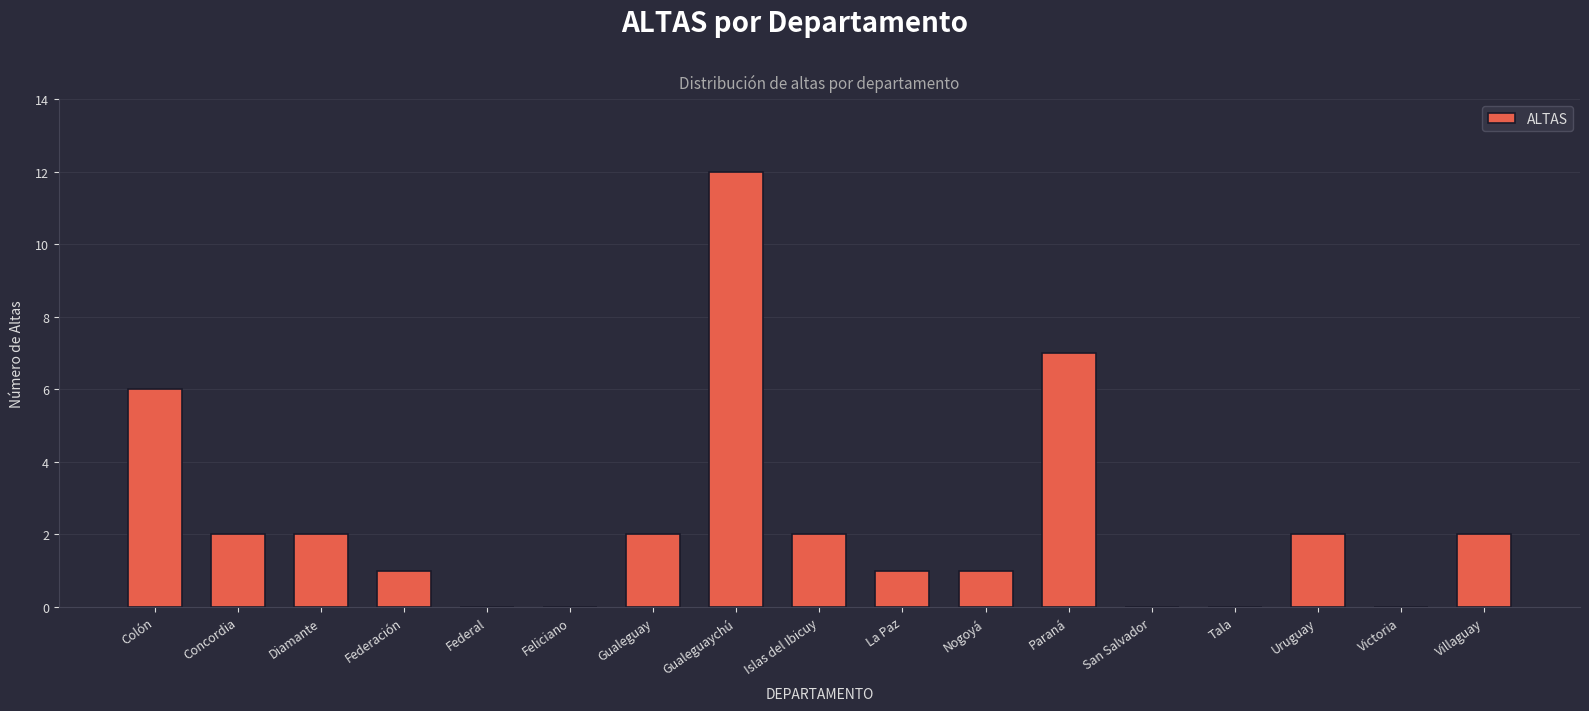

What is the sum of the values at Islas del Ibicuy and Nogoyá?

3